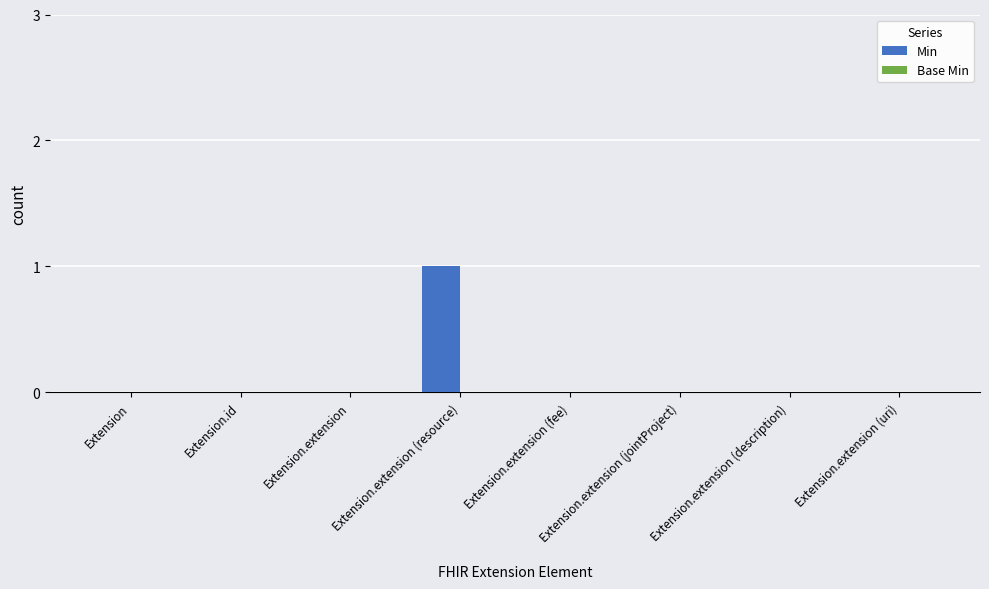

What is the change in value from Extension.extension to Extension.extension (resource)?

+1